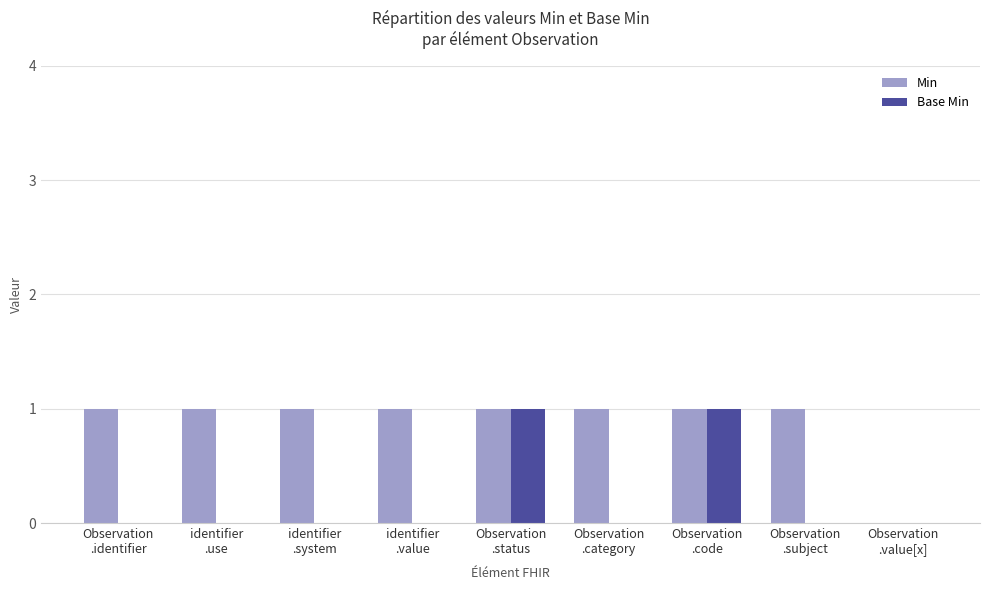

What value does the Min series have at identifier
.use?

1